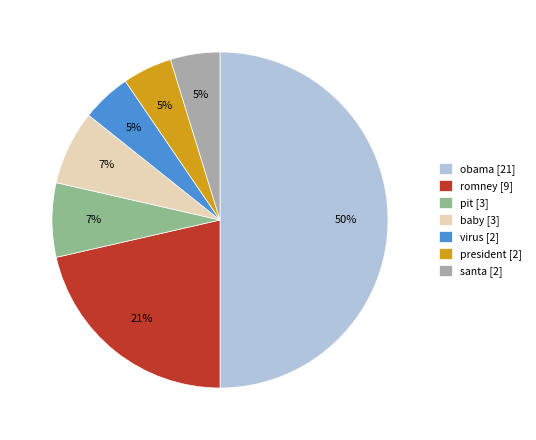

Does santa [2] account for over 50% of the chart?

No